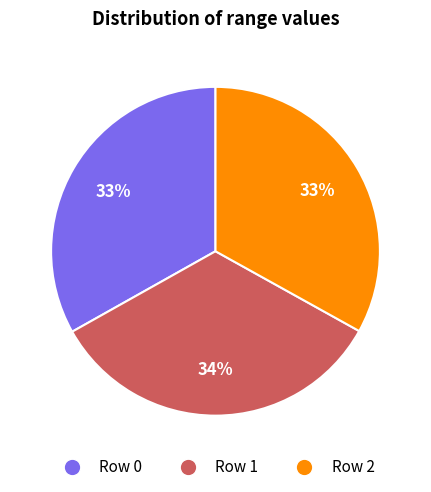

What percentage is the Row 1 slice, to the nearest percent?

34%